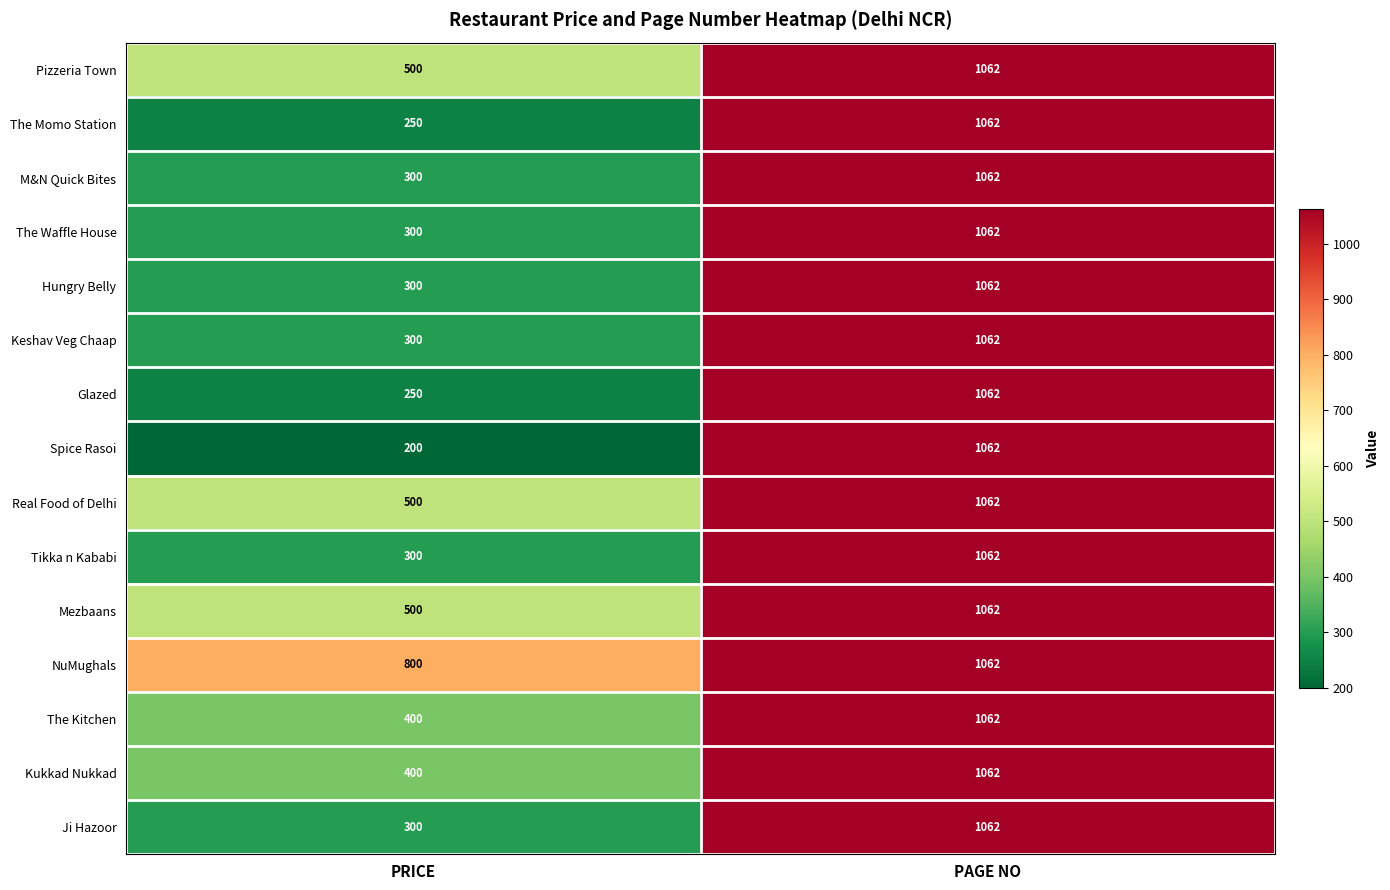

What is the spread (max minus min) of values at PRICE?

600